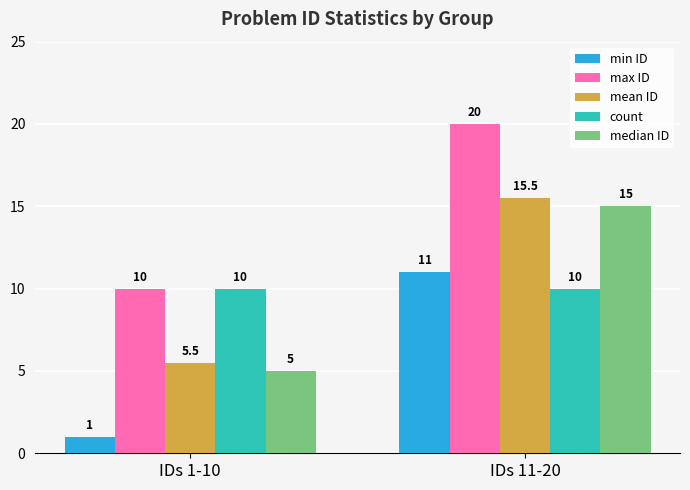

What position from the left is IDs 1-10?

1